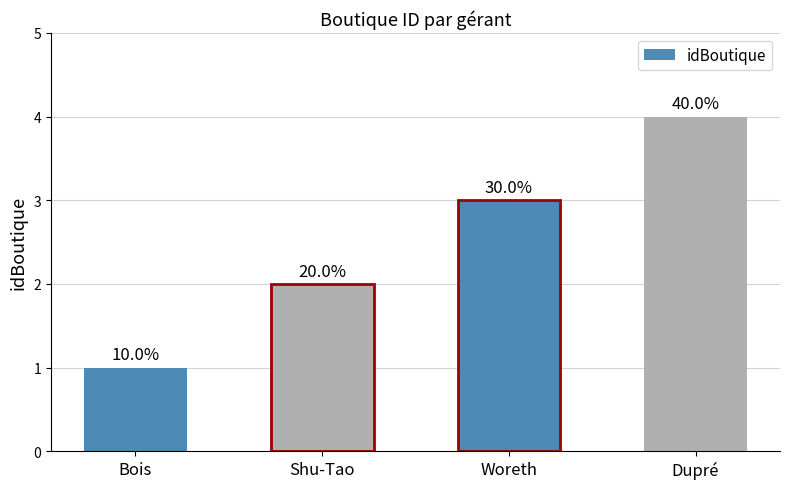

At which label does the data first exceed 3?

Dupré